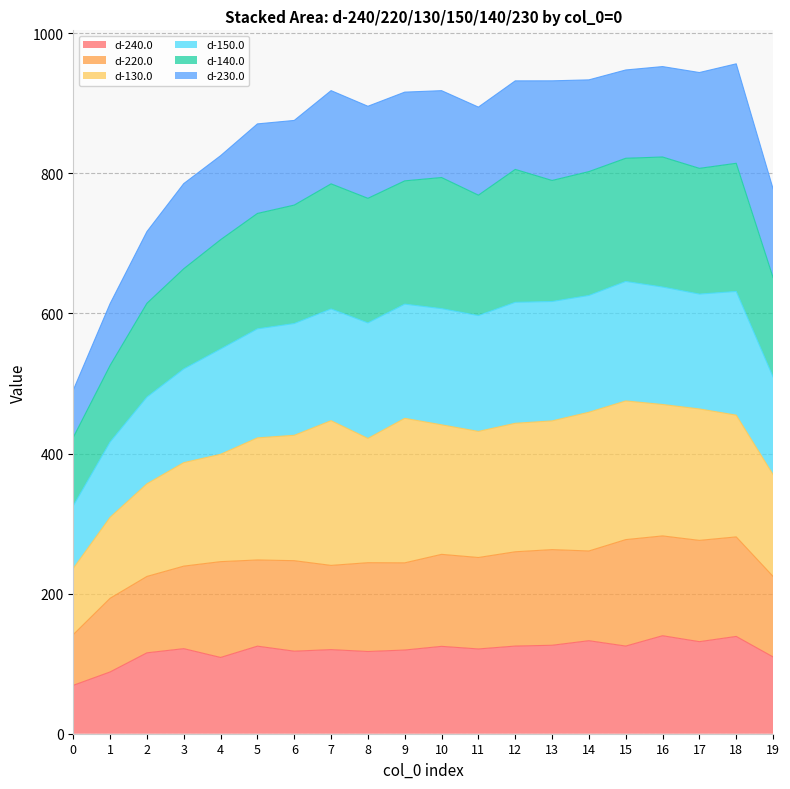

True or false: d-150.0 and d-140.0 intersect in this chart.

False